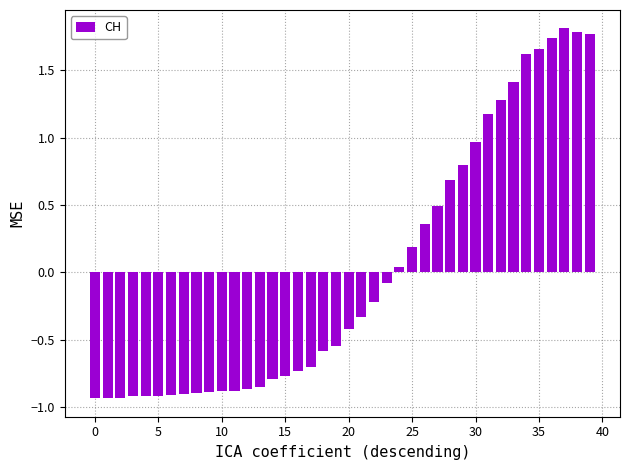

What is the difference between the maximum and second lowest values?

2.7